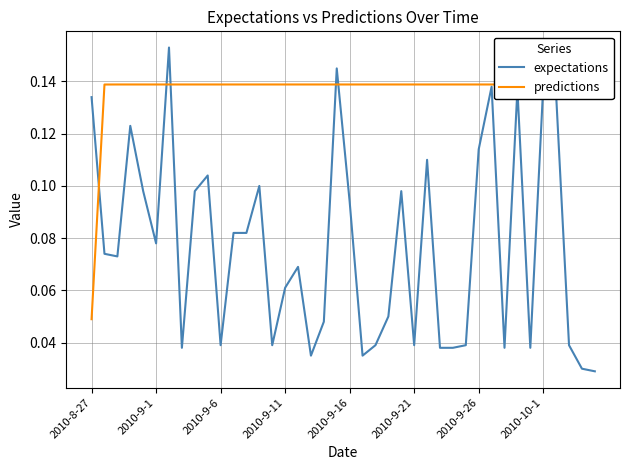

List the series in order of their peak value, highest first.

expectations, predictions